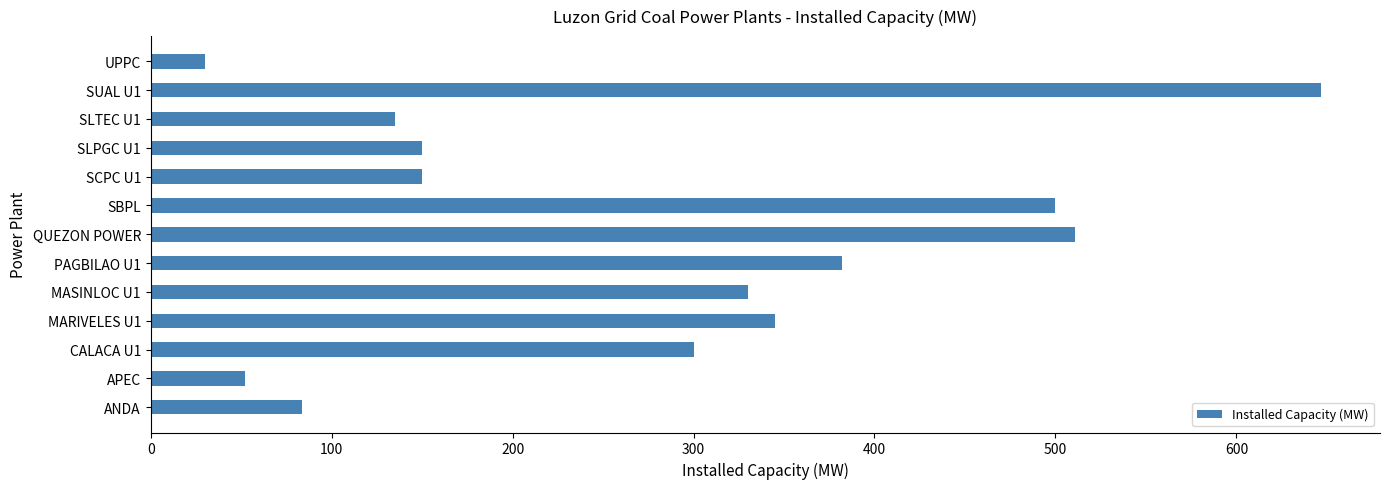

Which label corresponds to the smallest value in the chart?

UPPC